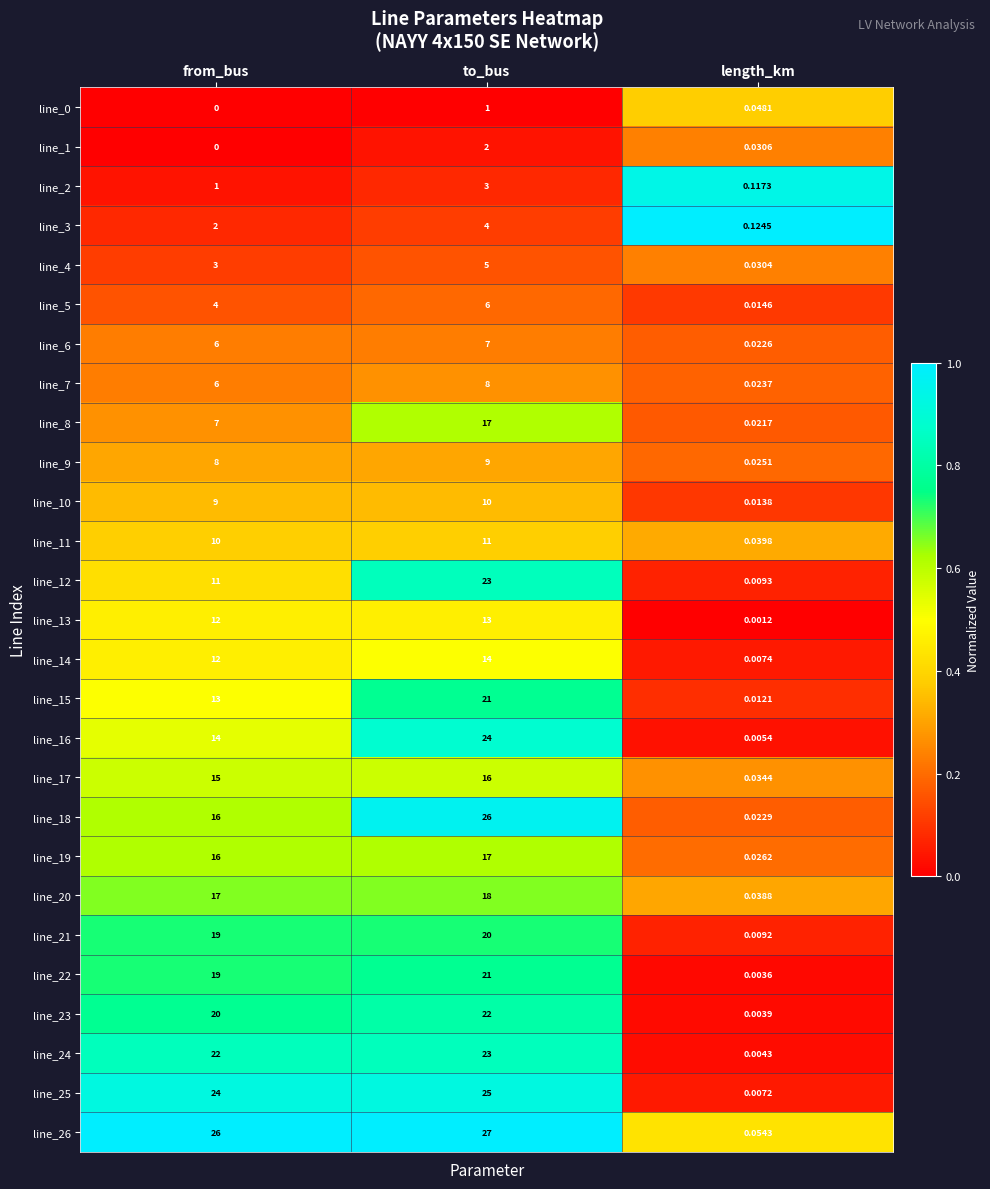

List the labels in order of line_12 value, smallest first.

length_km, from_bus, to_bus